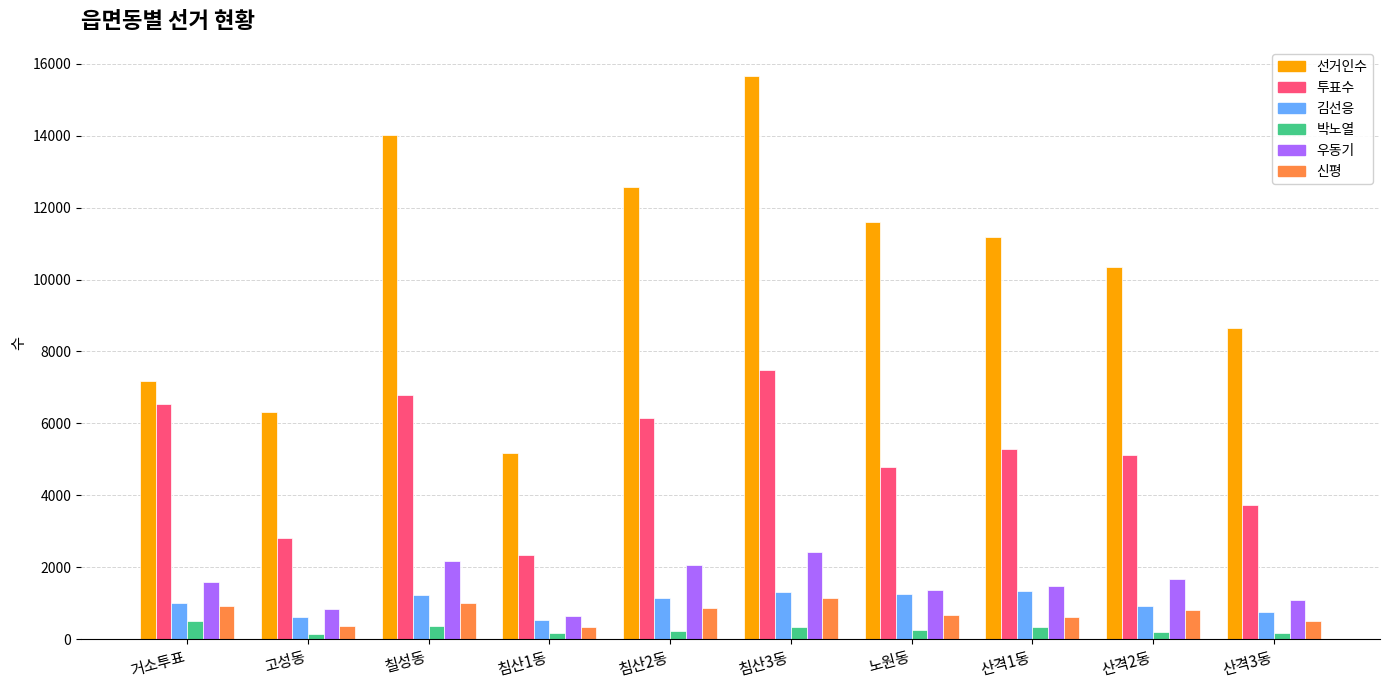

What value does the 박노열 series have at 고성동, to the nearest 10?

160